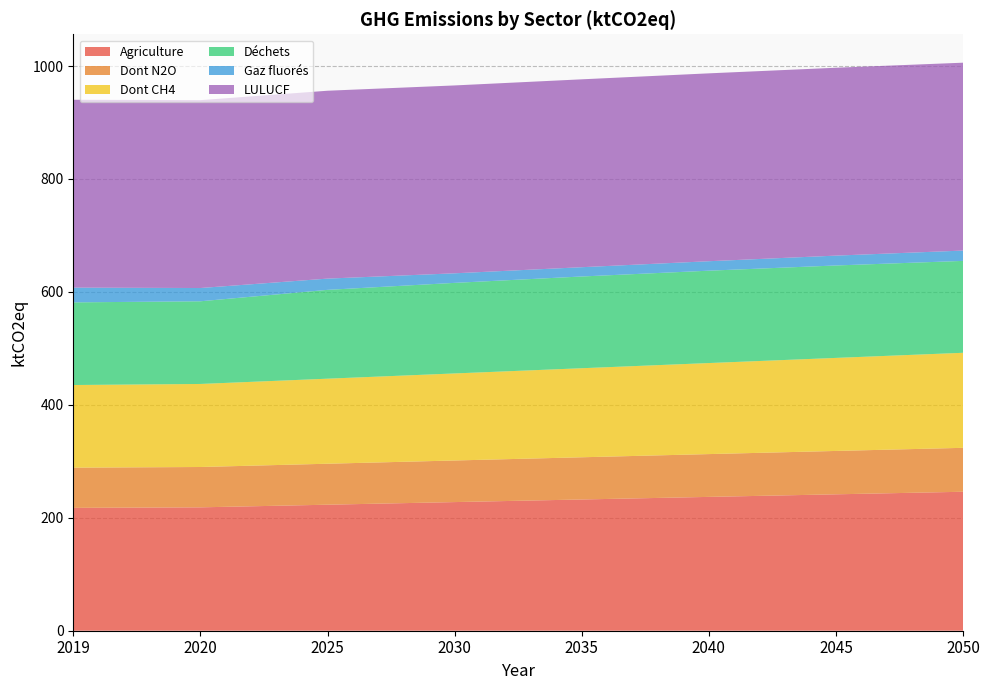

Reading left to right, extract all data points from this chart.

Agriculture: 2019=217.6	2020=218.5	2025=223.2	2030=227.8	2035=232.4	2040=237.0	2045=241.6	2050=246.1
Dont N2O: 2019=71.2	2020=71.4	2025=72.6	2030=73.7	2035=74.7	2040=75.8	2045=76.8	2050=77.8
Dont CH4: 2019=146.4	2020=147.1	2025=150.6	2030=154.1	2035=157.7	2040=161.2	2045=164.8	2050=168.3
Déchets: 2019=146.4	2020=146.4	2025=157.3	2030=160.4	2035=162.5	2040=163.6	2045=163.7	2050=162.7
Gaz fluorés: 2019=26.1	2020=23.5	2025=19.9	2030=16.9	2035=16.5	2040=16.8	2045=17.5	2050=18.3
LULUCF: 2019=332.7	2020=332.7	2025=332.7	2030=332.7	2035=332.7	2040=332.7	2045=332.7	2050=332.7